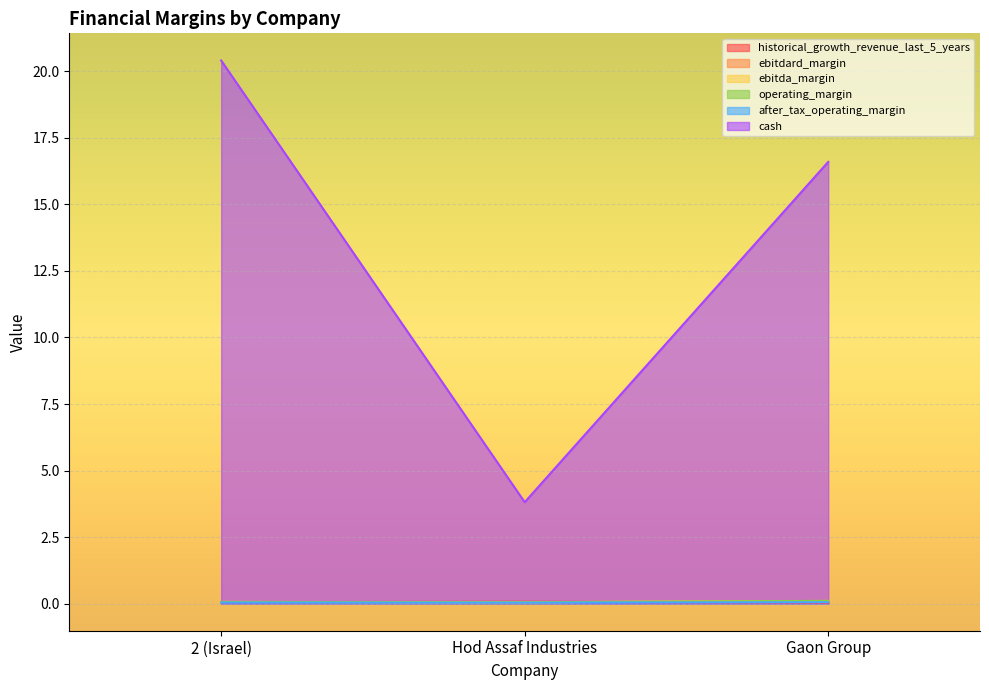

What position from the right is Hod Assaf Industries?

2